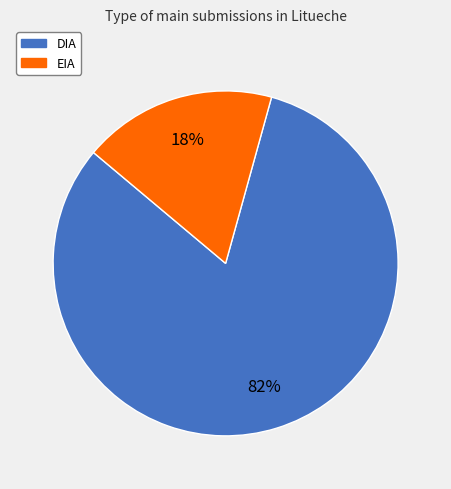

Which category has the smallest portion of the pie?

EIA